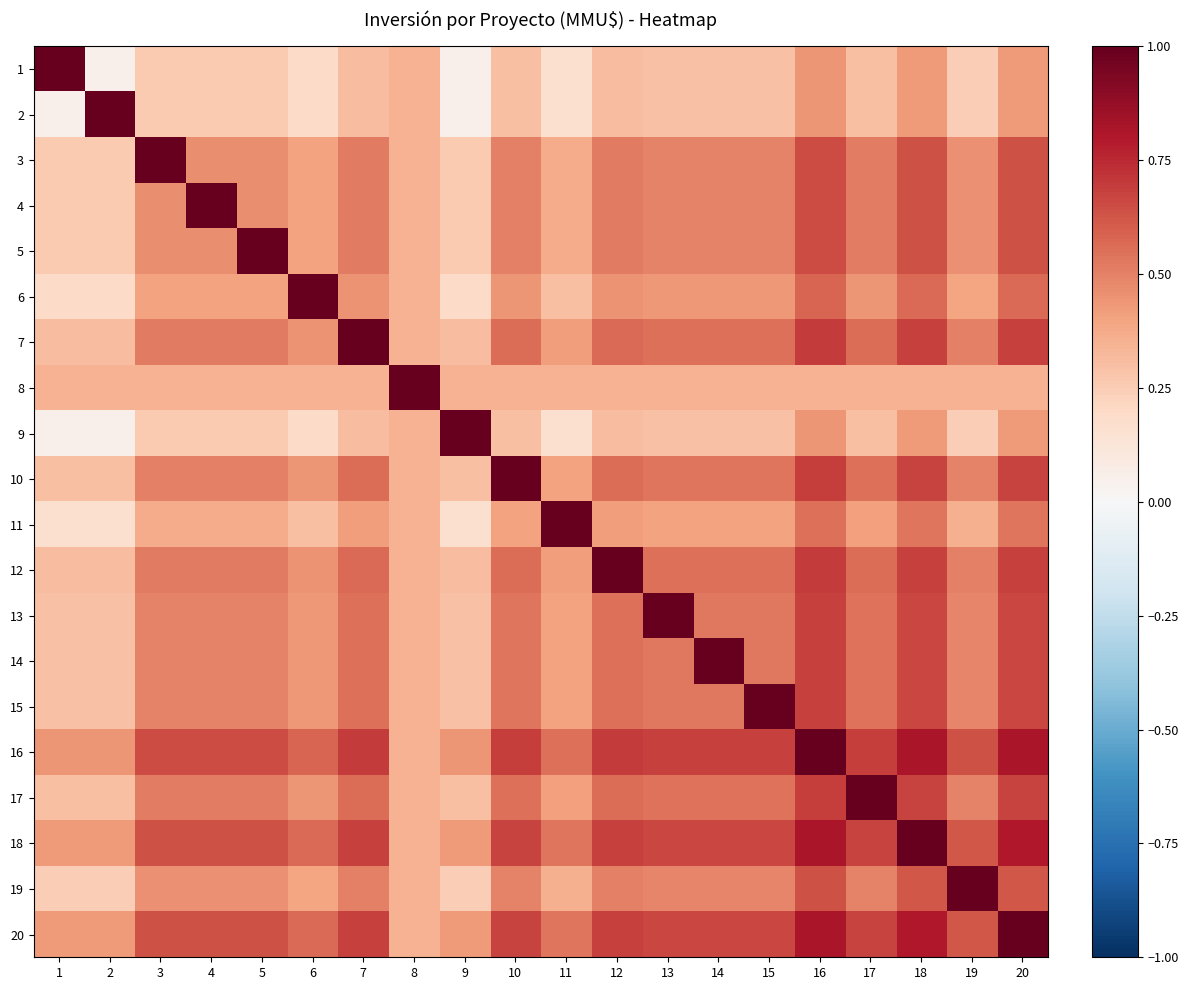

Reading right to left, transcribe all the data shown in this chart.

1: 20=0.4	19=0.2	18=0.4	17=0.3	16=0.4	15=0.3	14=0.3	13=0.3	12=0.3	11=0.2	10=0.3	9=0.1	8=0.3	7=0.3	6=0.2	5=0.3	4=0.3	3=0.3	2=0.1	1=1.0
2: 20=0.4	19=0.2	18=0.4	17=0.3	16=0.4	15=0.3	14=0.3	13=0.3	12=0.3	11=0.2	10=0.3	9=0.1	8=0.3	7=0.3	6=0.2	5=0.3	4=0.3	3=0.3	2=1.0	1=0.1
3: 20=0.6	19=0.5	18=0.6	17=0.5	16=0.7	15=0.5	14=0.5	13=0.5	12=0.5	11=0.4	10=0.5	9=0.3	8=0.3	7=0.5	6=0.4	5=0.5	4=0.5	3=1.0	2=0.3	1=0.3
4: 20=0.6	19=0.5	18=0.6	17=0.5	16=0.7	15=0.5	14=0.5	13=0.5	12=0.5	11=0.4	10=0.5	9=0.3	8=0.3	7=0.5	6=0.4	5=0.5	4=1.0	3=0.5	2=0.3	1=0.3
5: 20=0.6	19=0.5	18=0.6	17=0.5	16=0.7	15=0.5	14=0.5	13=0.5	12=0.5	11=0.4	10=0.5	9=0.3	8=0.3	7=0.5	6=0.4	5=1.0	4=0.5	3=0.5	2=0.3	1=0.3
6: 20=0.6	19=0.4	18=0.6	17=0.4	16=0.6	15=0.4	14=0.4	13=0.4	12=0.5	11=0.3	10=0.4	9=0.2	8=0.3	7=0.5	6=1.0	5=0.4	4=0.4	3=0.4	2=0.2	1=0.2
7: 20=0.7	19=0.5	18=0.7	17=0.6	16=0.7	15=0.5	14=0.5	13=0.5	12=0.6	11=0.4	10=0.6	9=0.3	8=0.3	7=1.0	6=0.5	5=0.5	4=0.5	3=0.5	2=0.3	1=0.3
8: 20=0.3	19=0.3	18=0.3	17=0.3	16=0.3	15=0.3	14=0.3	13=0.3	12=0.3	11=0.3	10=0.3	9=0.3	8=1.0	7=0.3	6=0.3	5=0.3	4=0.3	3=0.3	2=0.3	1=0.3
9: 20=0.4	19=0.2	18=0.4	17=0.3	16=0.4	15=0.3	14=0.3	13=0.3	12=0.3	11=0.2	10=0.3	9=1.0	8=0.3	7=0.3	6=0.2	5=0.3	4=0.3	3=0.3	2=0.1	1=0.1
10: 20=0.7	19=0.5	18=0.7	17=0.5	16=0.7	15=0.5	14=0.5	13=0.5	12=0.6	11=0.4	10=1.0	9=0.3	8=0.3	7=0.6	6=0.4	5=0.5	4=0.5	3=0.5	2=0.3	1=0.3
11: 20=0.5	19=0.4	18=0.5	17=0.4	16=0.6	15=0.4	14=0.4	13=0.4	12=0.4	11=1.0	10=0.4	9=0.2	8=0.3	7=0.4	6=0.3	5=0.4	4=0.4	3=0.4	2=0.2	1=0.2
12: 20=0.7	19=0.5	18=0.7	17=0.6	16=0.7	15=0.5	14=0.5	13=0.5	12=1.0	11=0.4	10=0.6	9=0.3	8=0.3	7=0.6	6=0.5	5=0.5	4=0.5	3=0.5	2=0.3	1=0.3
13: 20=0.7	19=0.5	18=0.7	17=0.5	16=0.7	15=0.5	14=0.5	13=1.0	12=0.5	11=0.4	10=0.5	9=0.3	8=0.3	7=0.5	6=0.4	5=0.5	4=0.5	3=0.5	2=0.3	1=0.3
14: 20=0.7	19=0.5	18=0.7	17=0.5	16=0.7	15=0.5	14=1.0	13=0.5	12=0.5	11=0.4	10=0.5	9=0.3	8=0.3	7=0.5	6=0.4	5=0.5	4=0.5	3=0.5	2=0.3	1=0.3
15: 20=0.7	19=0.5	18=0.7	17=0.5	16=0.7	15=1.0	14=0.5	13=0.5	12=0.5	11=0.4	10=0.5	9=0.3	8=0.3	7=0.5	6=0.4	5=0.5	4=0.5	3=0.5	2=0.3	1=0.3
16: 20=0.8	19=0.6	18=0.8	17=0.7	16=1.0	15=0.7	14=0.7	13=0.7	12=0.7	11=0.6	10=0.7	9=0.4	8=0.3	7=0.7	6=0.6	5=0.7	4=0.7	3=0.7	2=0.4	1=0.4
17: 20=0.7	19=0.5	18=0.7	17=1.0	16=0.7	15=0.5	14=0.5	13=0.5	12=0.6	11=0.4	10=0.5	9=0.3	8=0.3	7=0.6	6=0.4	5=0.5	4=0.5	3=0.5	2=0.3	1=0.3
18: 20=0.8	19=0.6	18=1.0	17=0.7	16=0.8	15=0.7	14=0.7	13=0.7	12=0.7	11=0.5	10=0.7	9=0.4	8=0.3	7=0.7	6=0.6	5=0.6	4=0.6	3=0.6	2=0.4	1=0.4
19: 20=0.6	19=1.0	18=0.6	17=0.5	16=0.6	15=0.5	14=0.5	13=0.5	12=0.5	11=0.4	10=0.5	9=0.2	8=0.3	7=0.5	6=0.4	5=0.5	4=0.5	3=0.5	2=0.2	1=0.2
20: 20=1.0	19=0.6	18=0.8	17=0.7	16=0.8	15=0.7	14=0.7	13=0.7	12=0.7	11=0.5	10=0.7	9=0.4	8=0.3	7=0.7	6=0.6	5=0.6	4=0.6	3=0.6	2=0.4	1=0.4